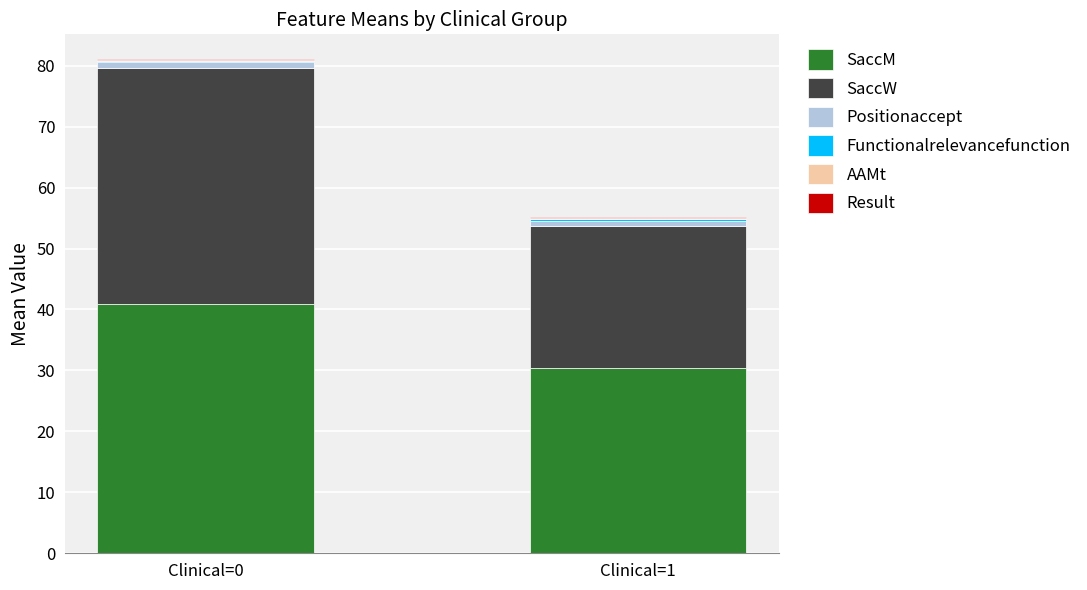

How many series are shown in this chart?

6